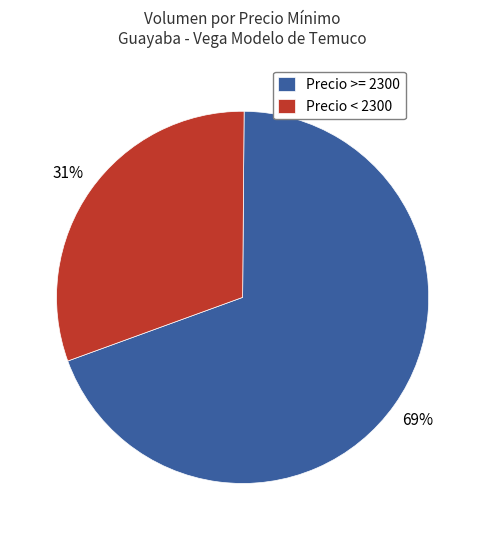

Is there any slice that represents more than half of the pie?

Yes